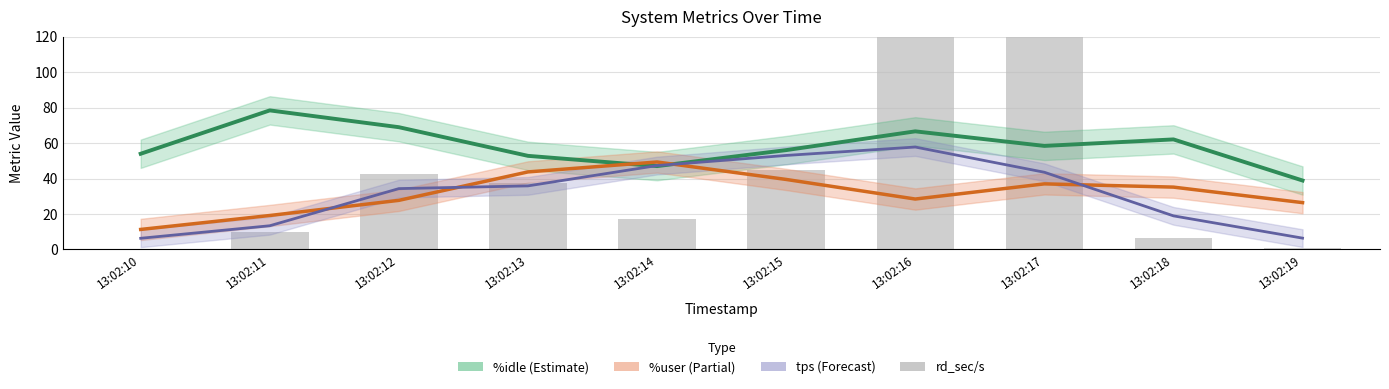

List the series in order of their peak value, highest first.

rd_sec/s, %idle, tps (norm), %user